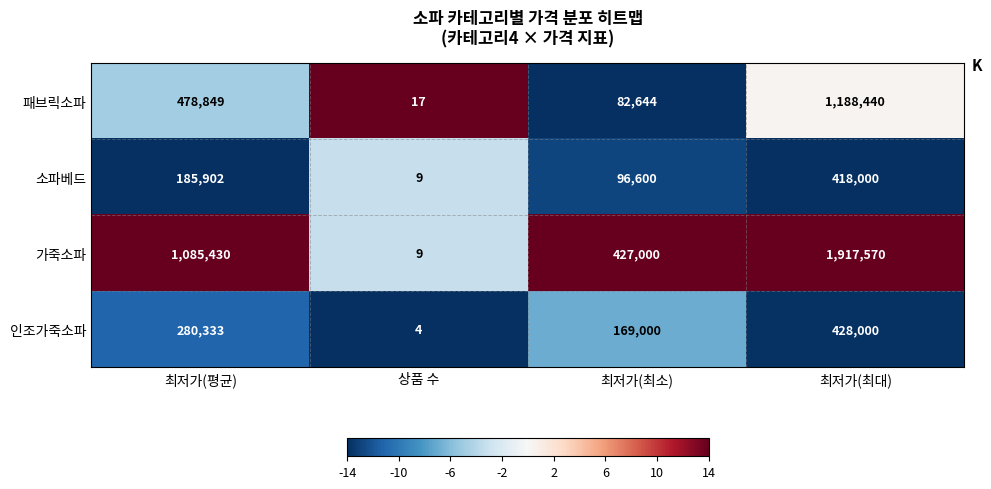

At which category is the sum across all series the highest?

최저가(최대)